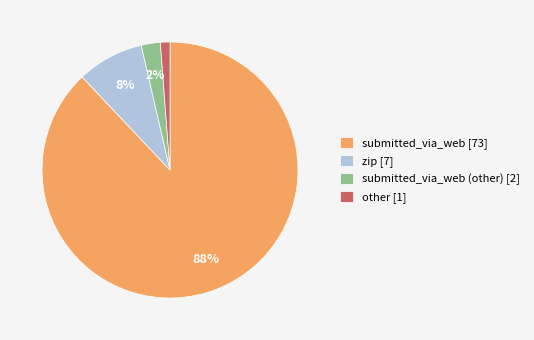

True or false: submitted_via_web (other) [2] accounts for 2% of the total.

True